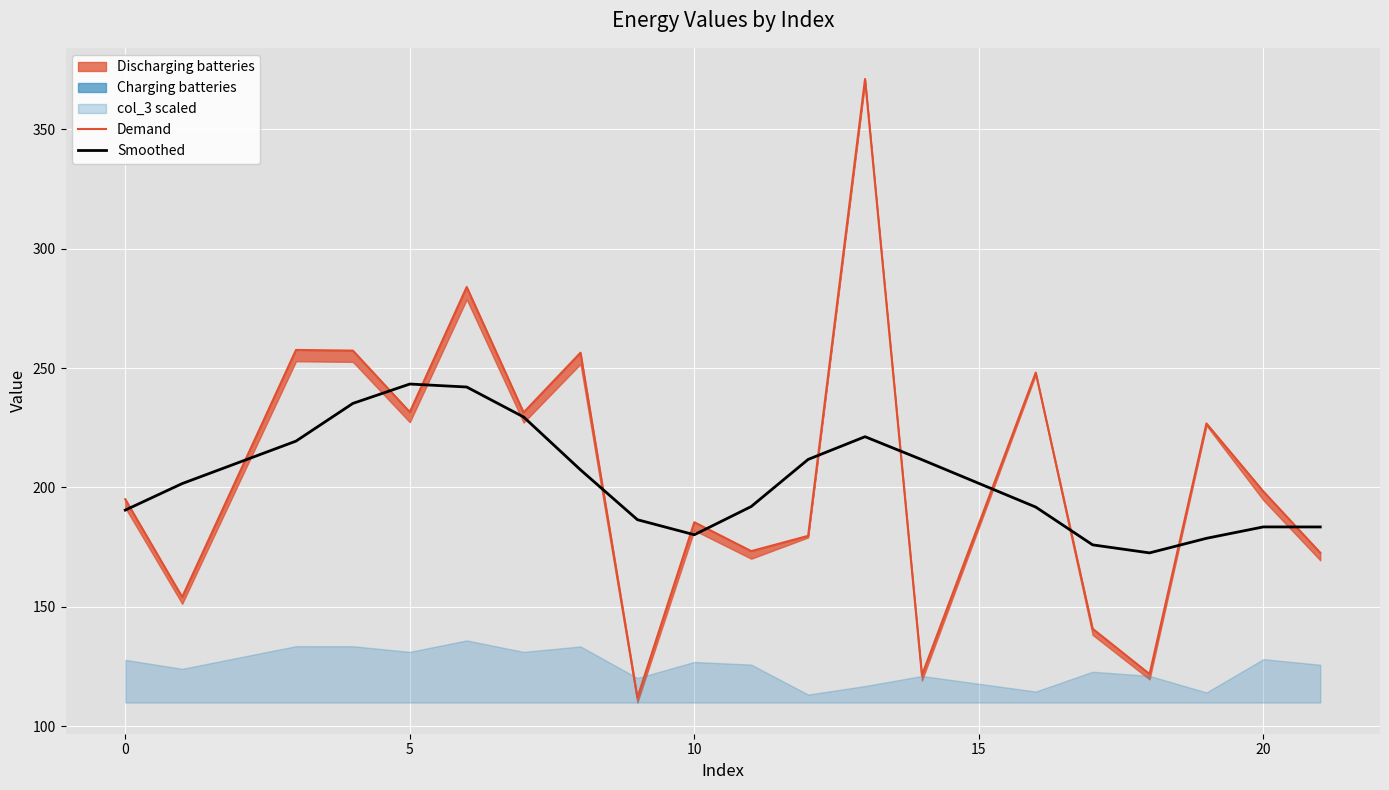

What is the minimum value for Smoothed?

172.6